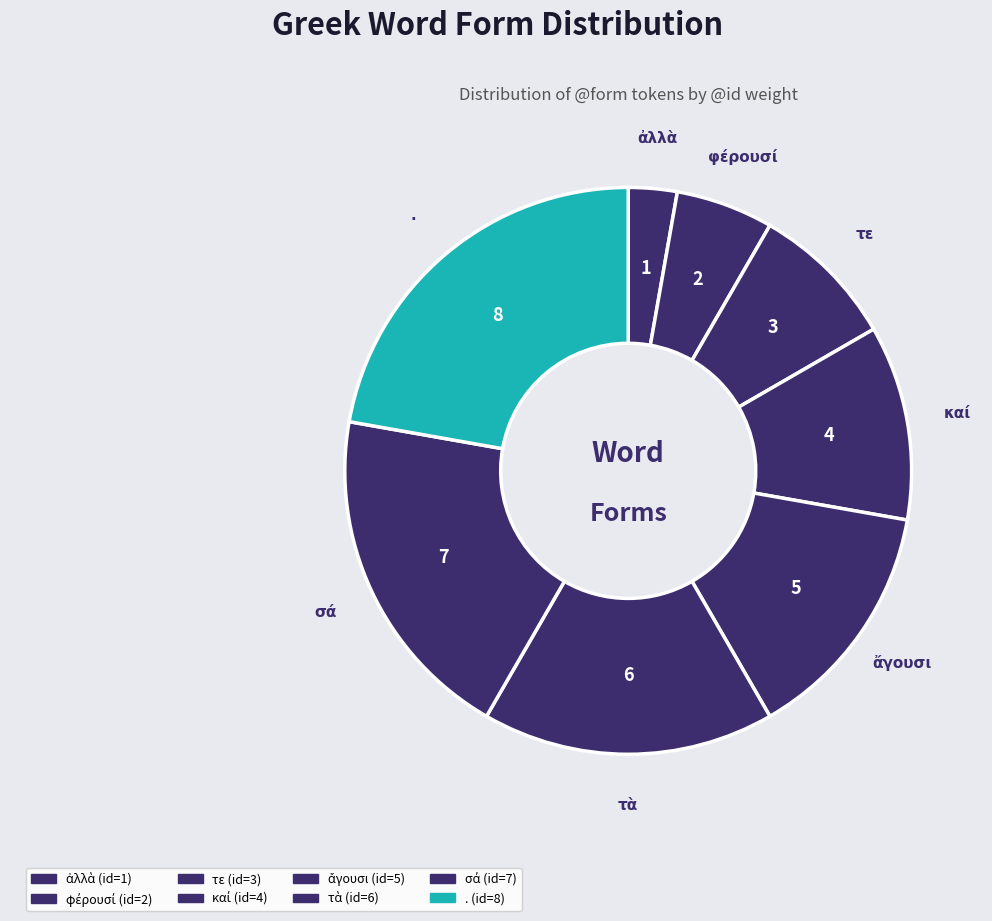

Is there any slice that represents more than half of the pie?

No